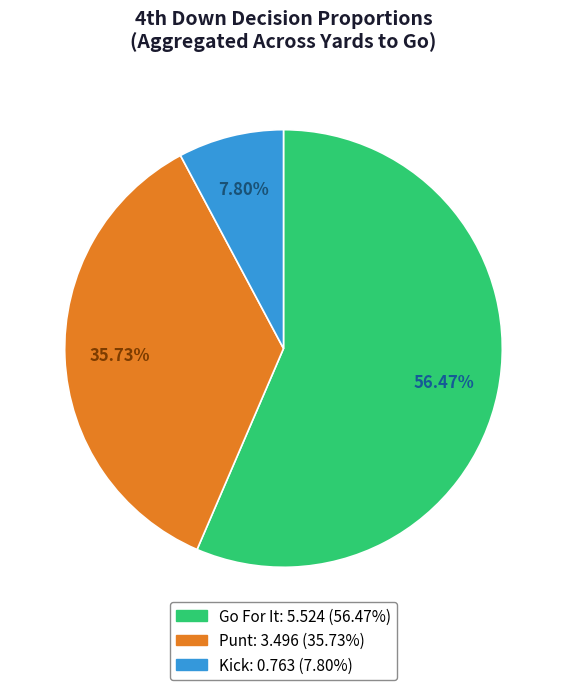

Is there a majority slice in this chart?

Yes